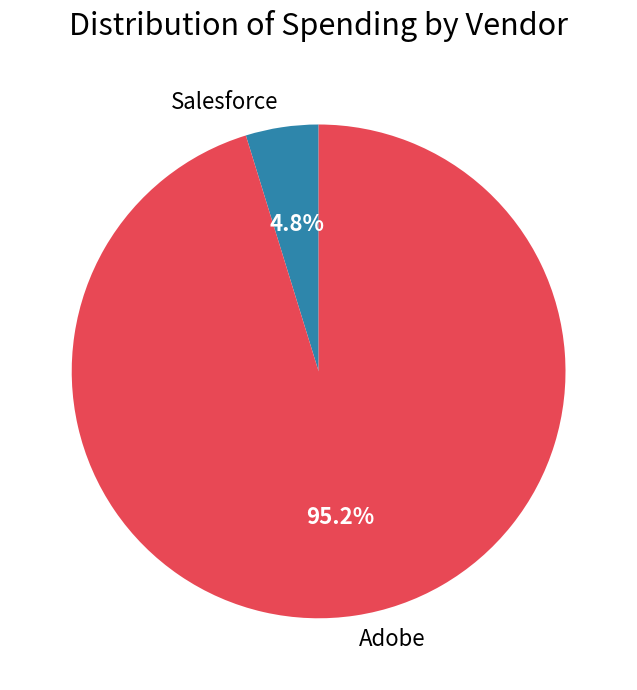

How many segments does this pie chart have?

2